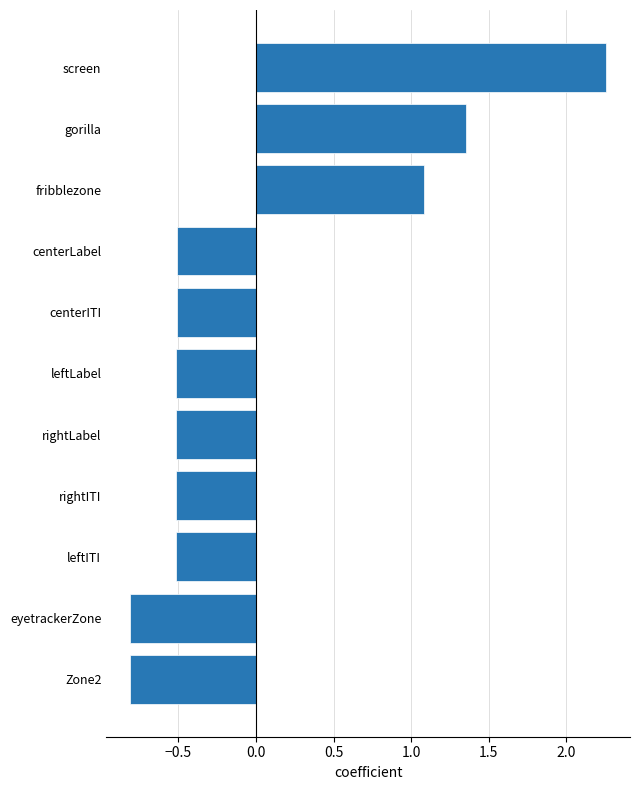

Which has a higher value, gorilla or centerITI?

gorilla